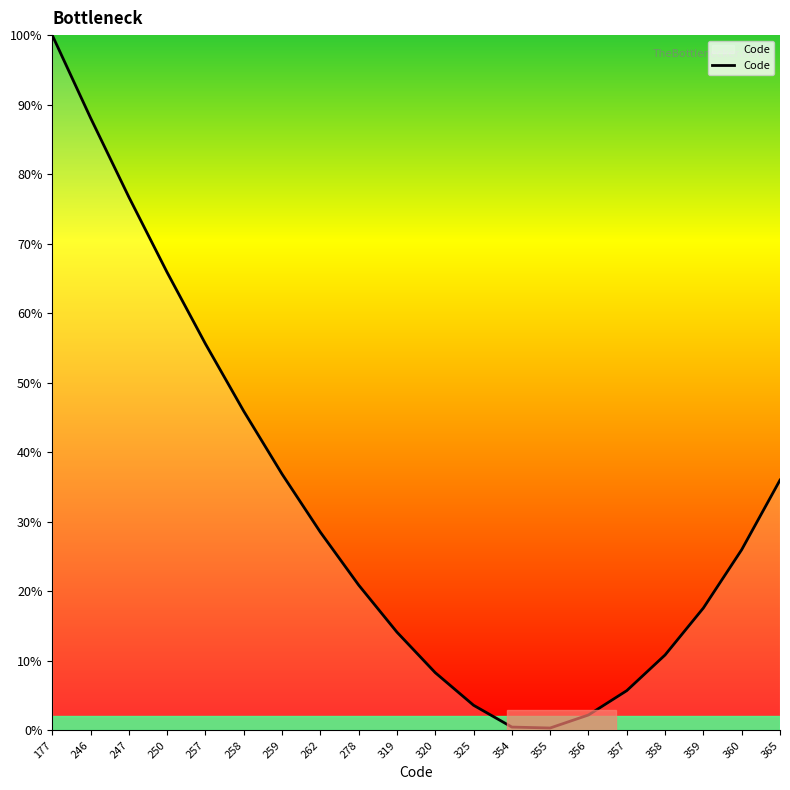

True or false: there are more than 2 points higher than both neighbors.

False